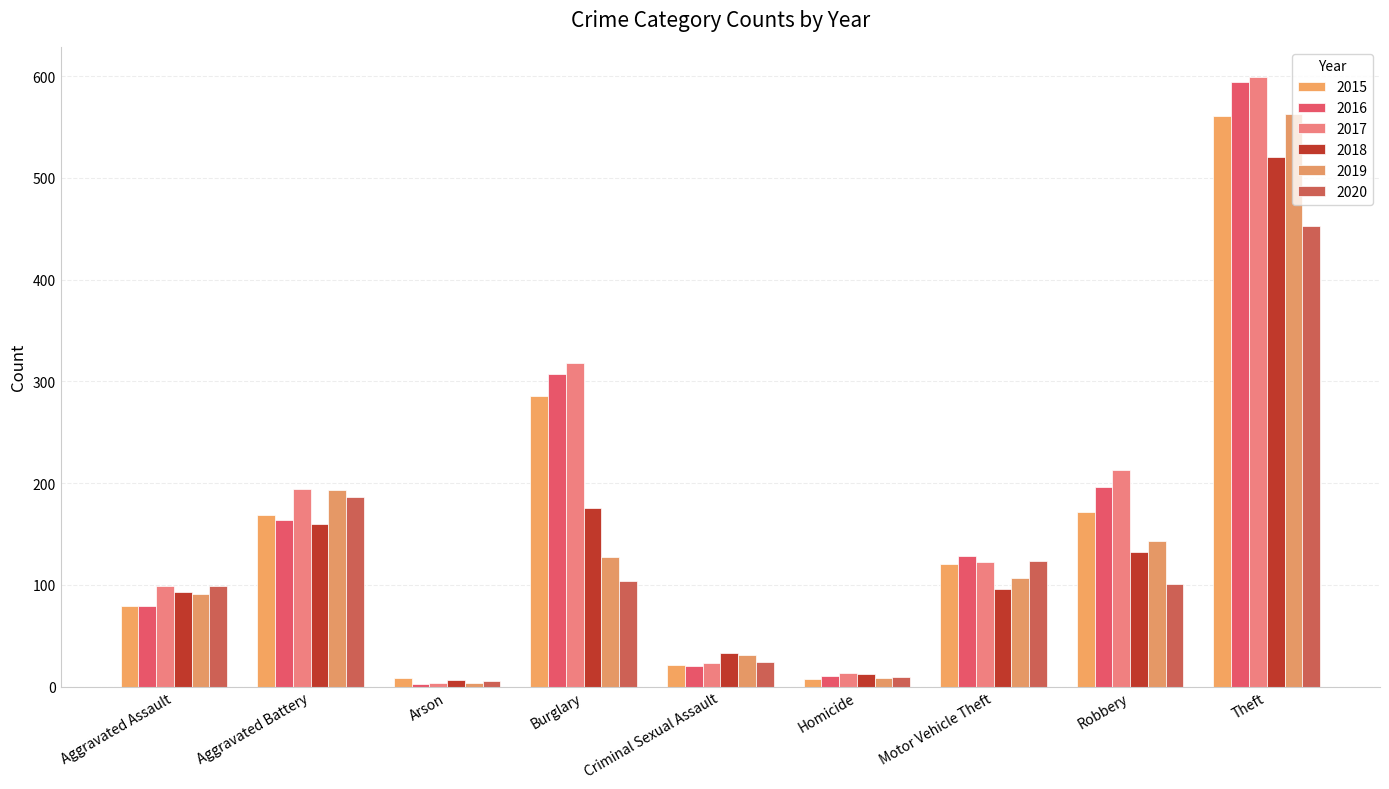

What position from the left is Motor Vehicle Theft?

7